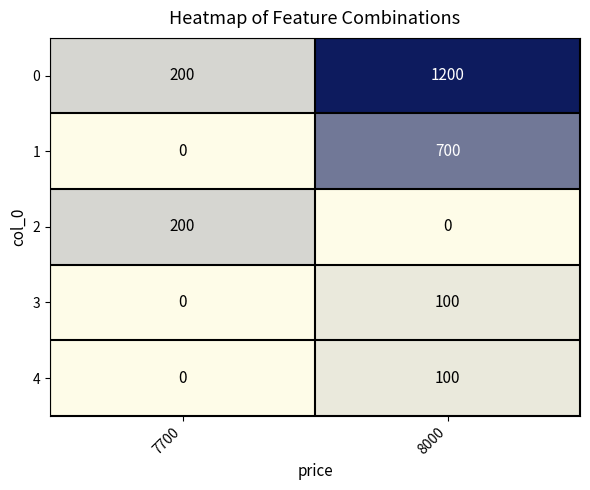

How many positive values does the 3 series have?

1